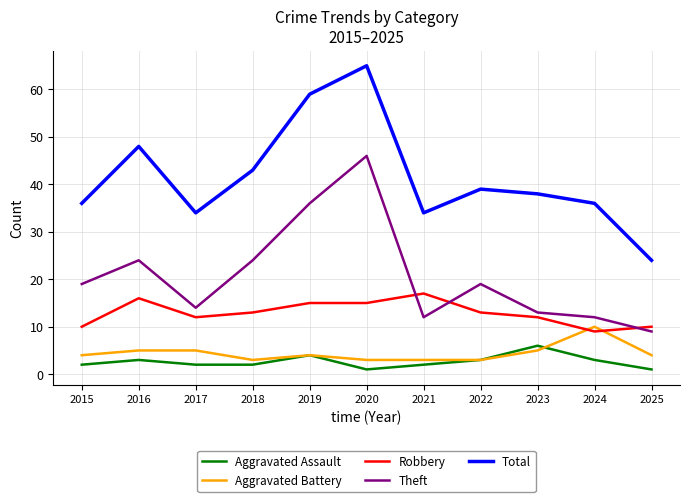

Is it true that Total equals 49 at 2015?

False